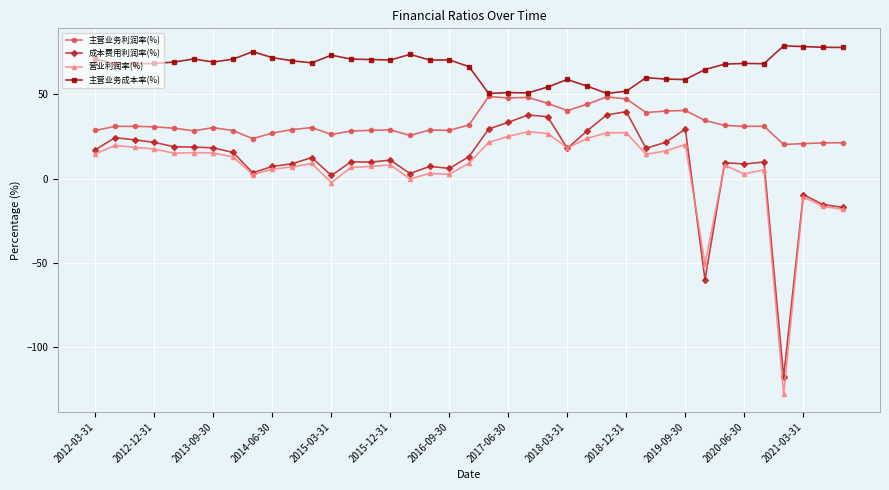

True or false: 主营业务利润率(%) and 营业利润率(%) intersect in this chart.

False